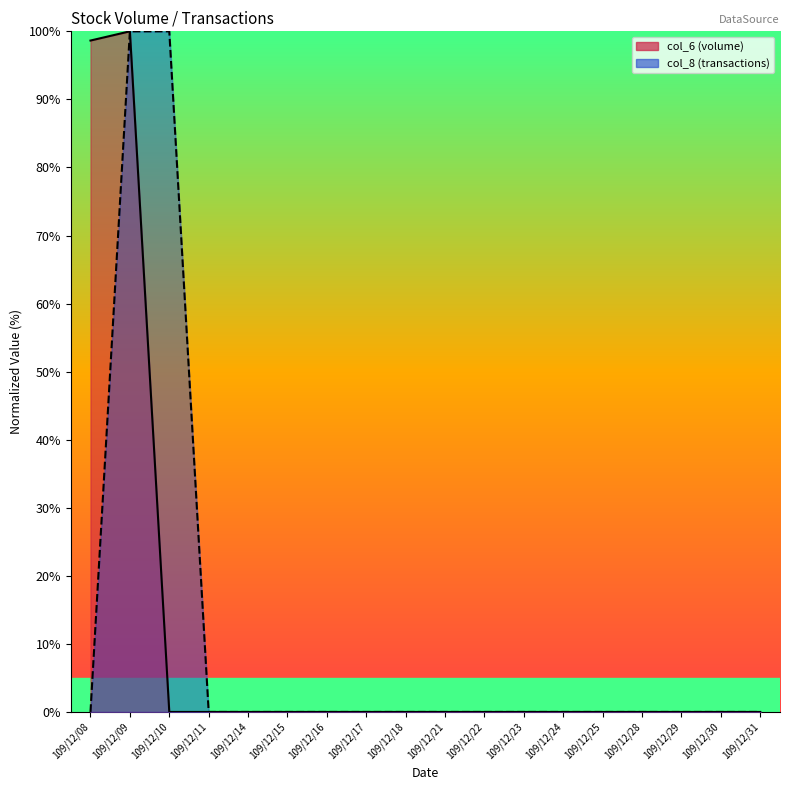

What is the difference between the col_6 values at 109/12/14 and 109/12/09?

100.0